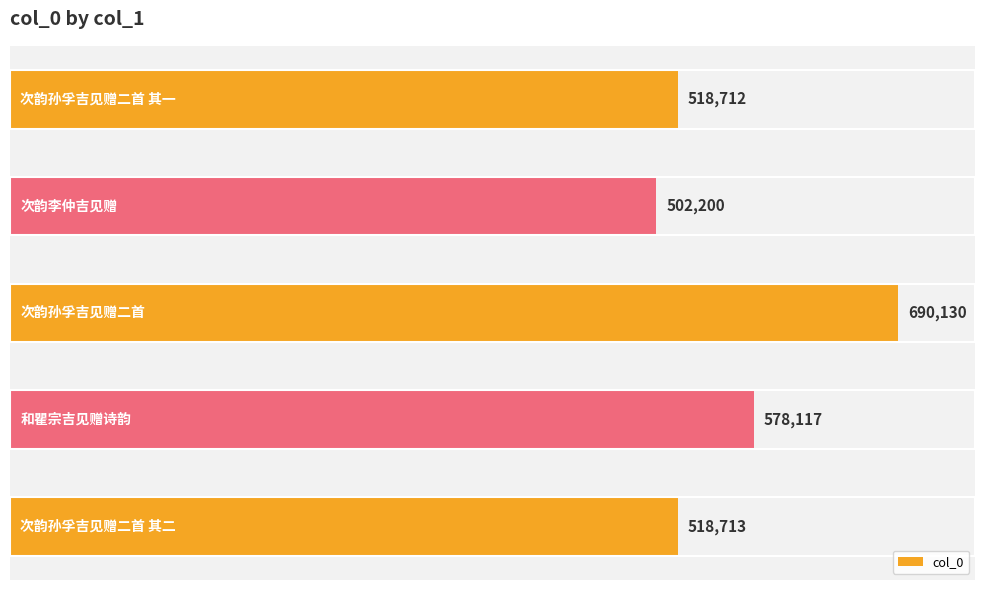

What is the minimum value shown in the chart?

502200